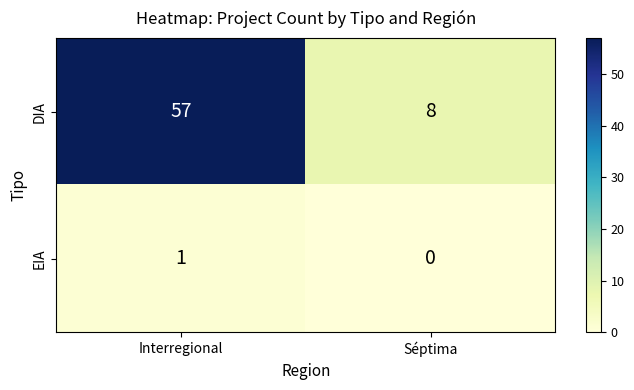

At Séptima, list the series in order from largest to smallest.

DIA, EIA